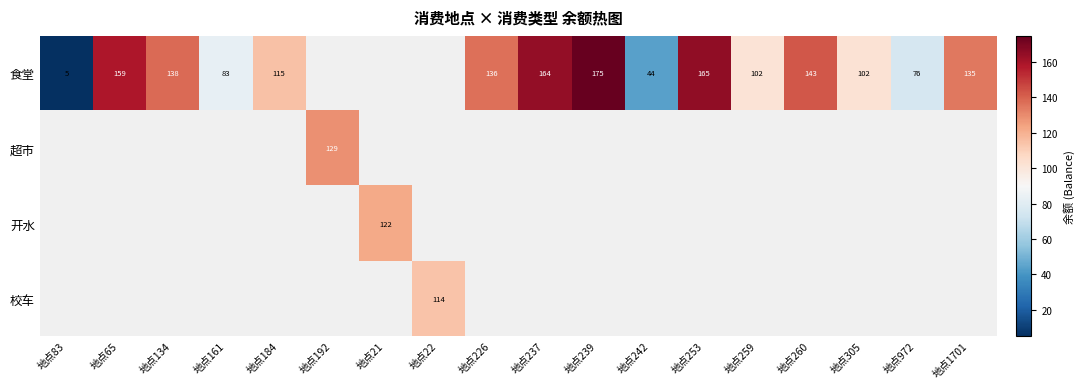

How many series are shown in this chart?

4